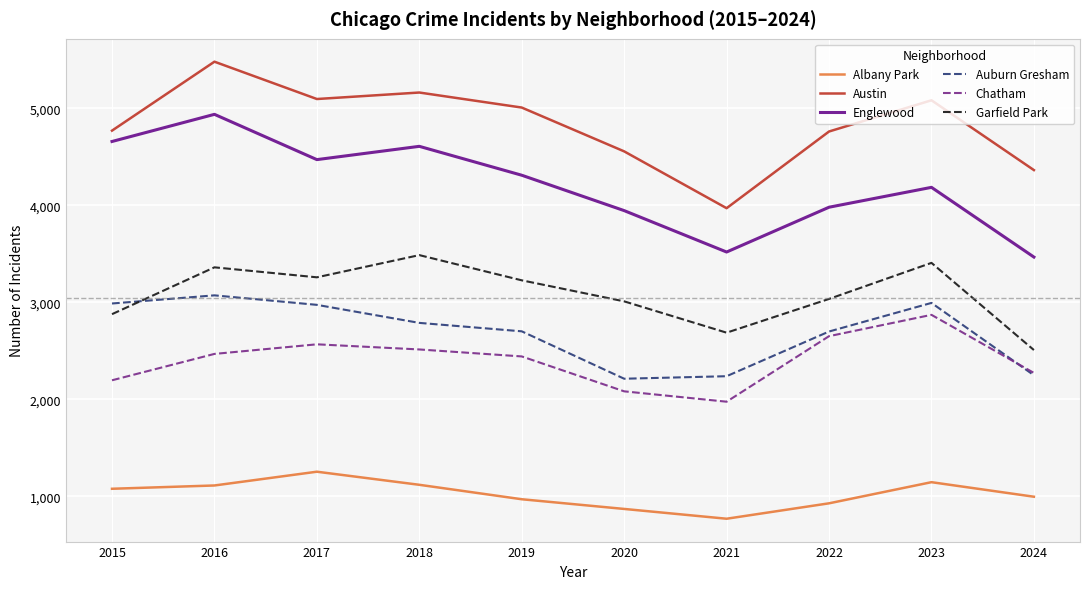

What is the average value of the Austin series?

4825